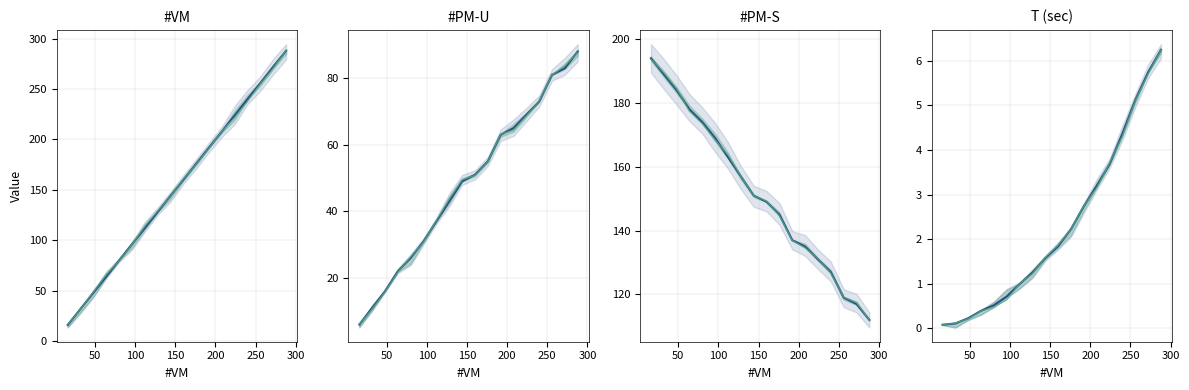

Reading left to right, list all the values displayed in this chart.

#VM: 16.0	32.0	48.0	64.0	80.0	96.0	112.0	128.0	144.0	160.0	176.0	192.0	208.0	224.0	240.0	256.0	272.0	288.0
#PM-U: 6.0	11.0	16.0	22.0	26.0	31.0	37.0	43.0	49.0	51.0	55.0	63.0	65.0	69.0	73.0	81.0	83.0	88.0
#PM-S: 194.0	189.0	184.0	178.0	174.0	169.0	163.0	157.0	151.0	149.0	145.0	137.0	135.0	131.0	127.0	119.0	117.0	112.0
KW: 16.6	31.8	48.8	65.9	79.7	95.7	114.0	129.0	143.4	160.7	175.4	191.4	208.3	221.6	237.9	255.3	270.7	288.4
T: 0.1	0.1	0.2	0.4	0.5	0.7	1.0	1.3	1.6	1.8	2.2	2.7	3.2	3.7	4.4	5.1	5.7	6.2